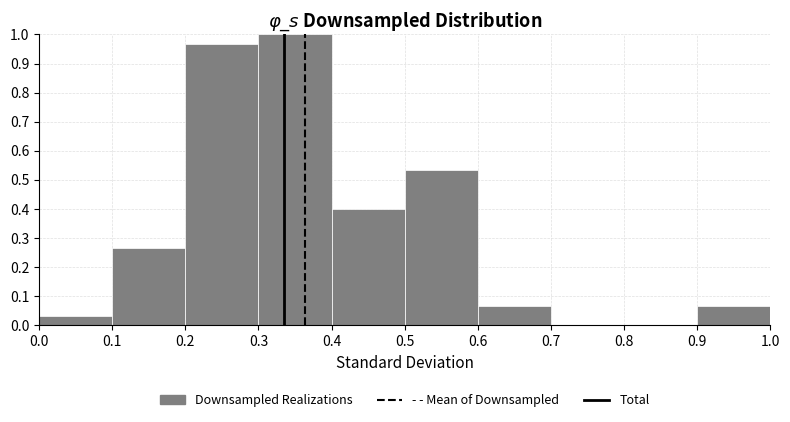

Which range on the x-axis has the tallest bar?

0.3 to 0.4